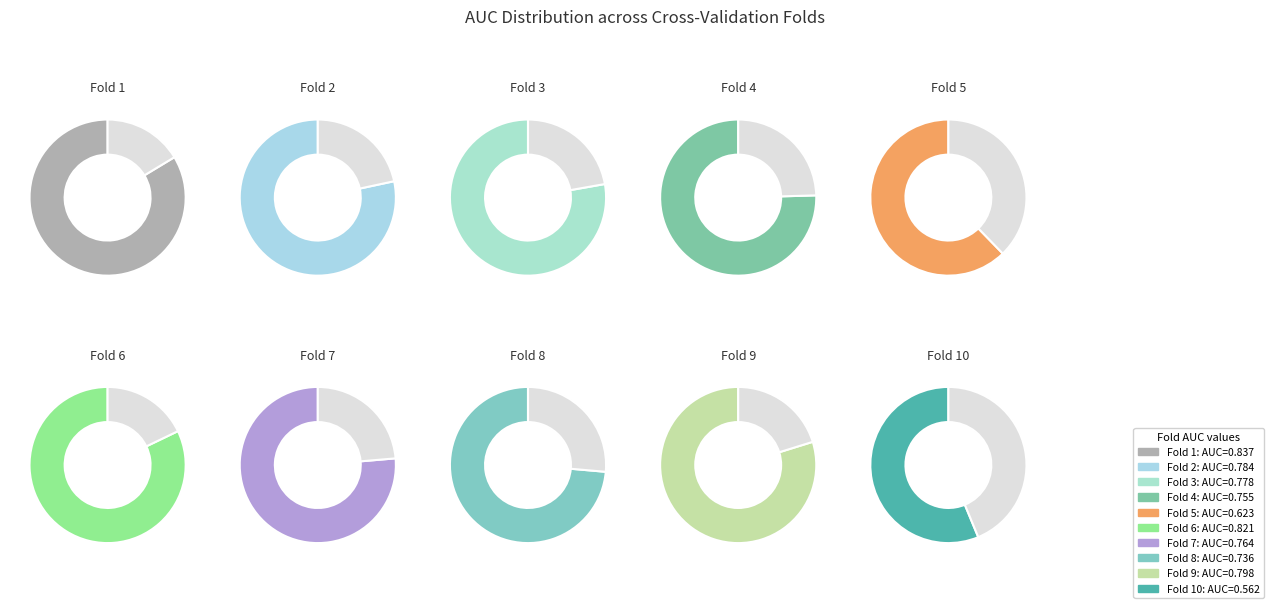

Which category has the biggest portion of the pie?

Fold 1